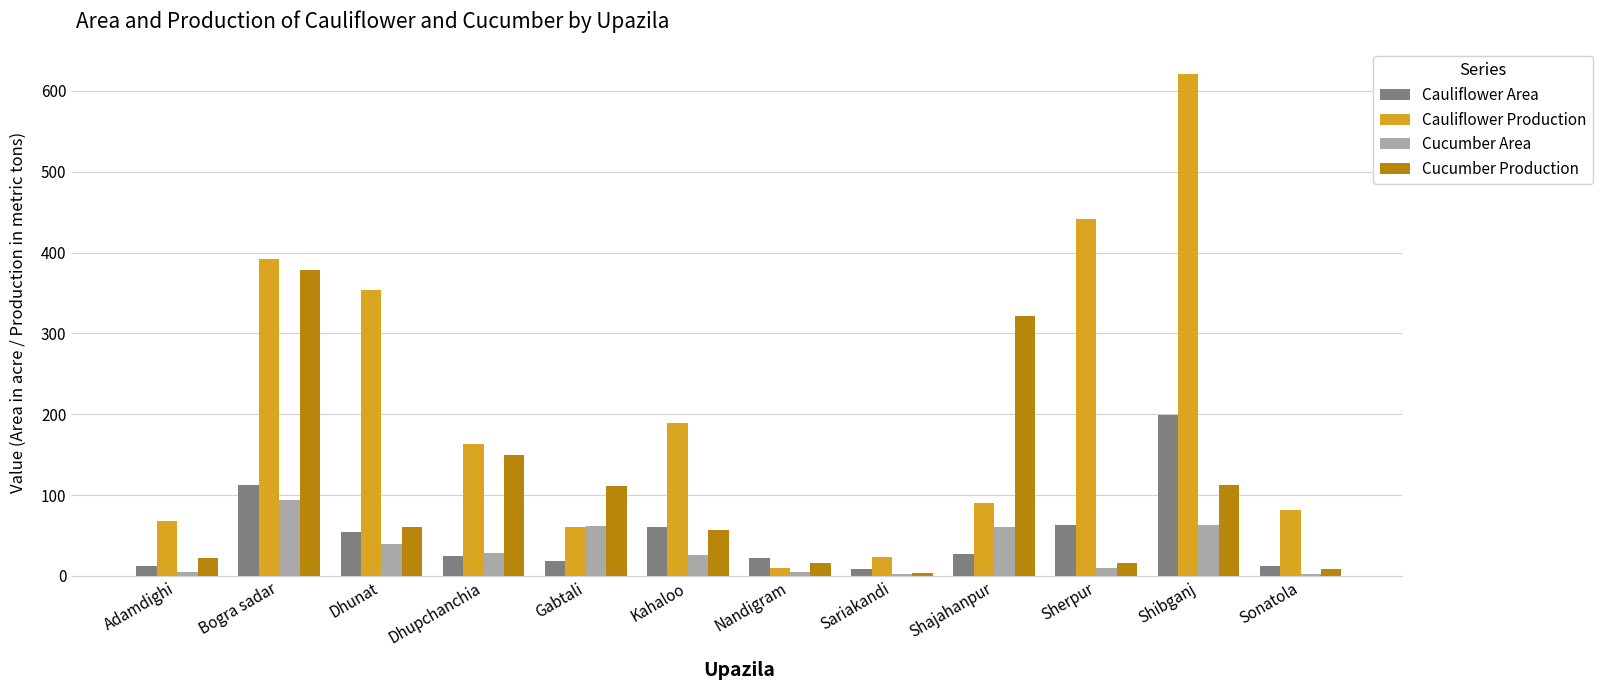

Where is Cucumber Area nearest to the value 48?

Dhunat